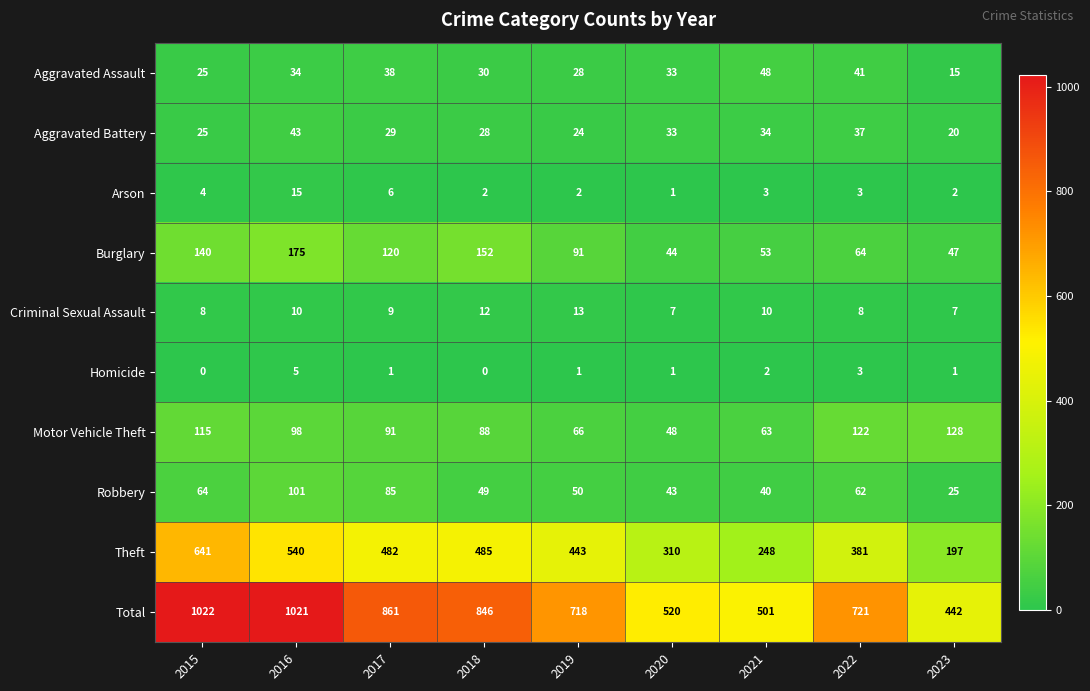

Which series changed the most between 2020 and 2023?

Theft